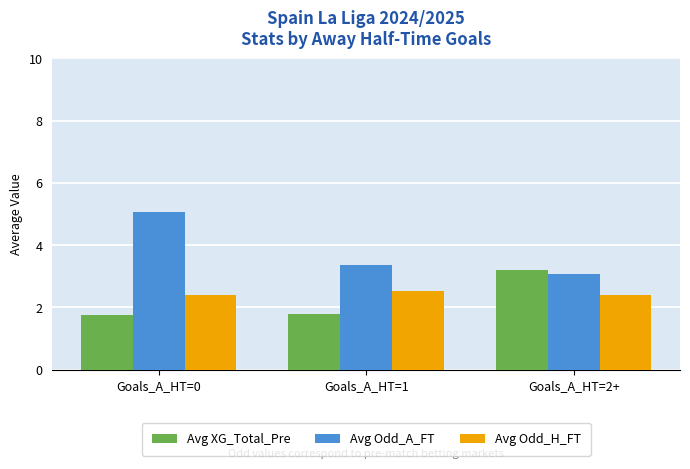

What are all the series names shown in the legend?

Avg XG_Total_Pre, Avg Odd_A_FT, Avg Odd_H_FT